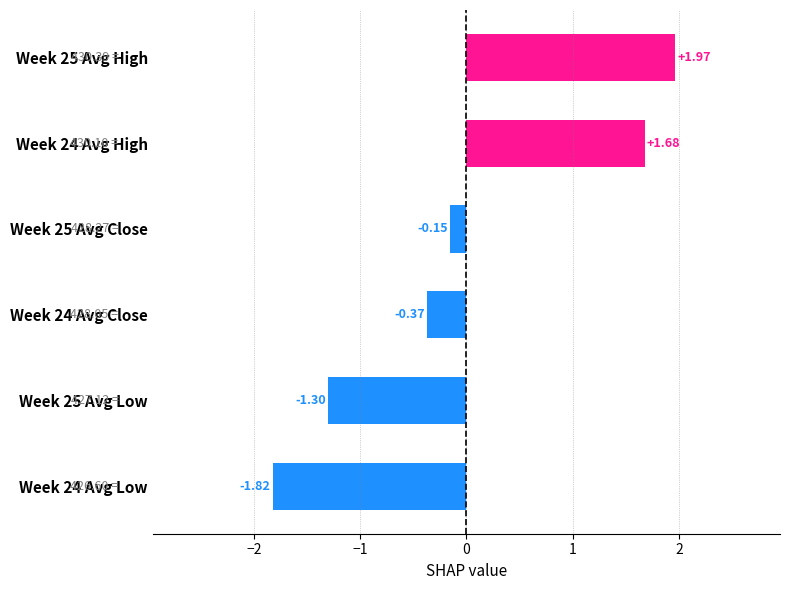

What is the difference between the values at Week 24 Avg Low and Week 24 Avg High?

3.5